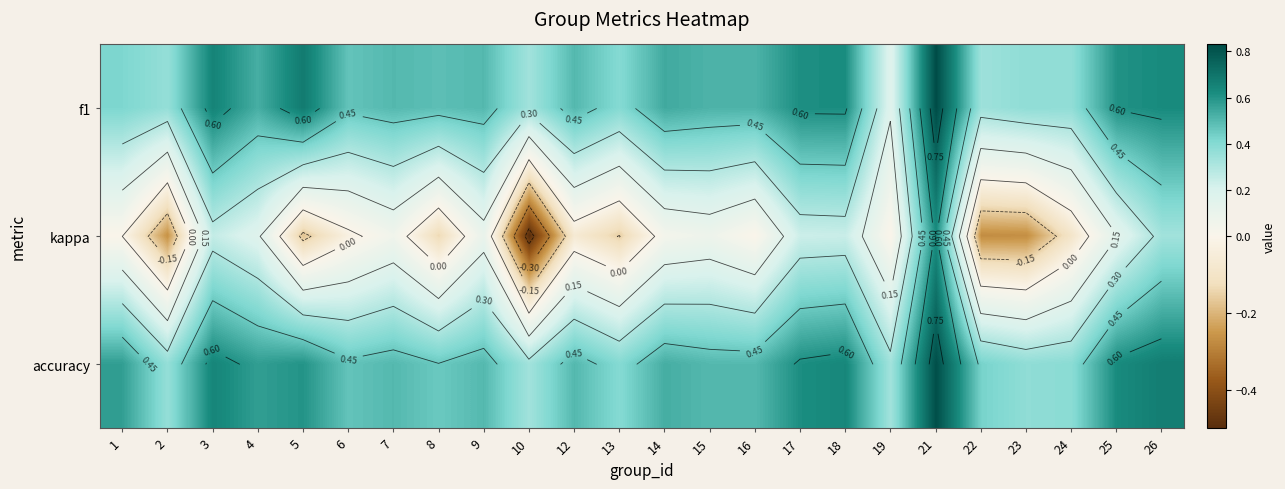

Is it true that accuracy equals 0.3 at 14?

False